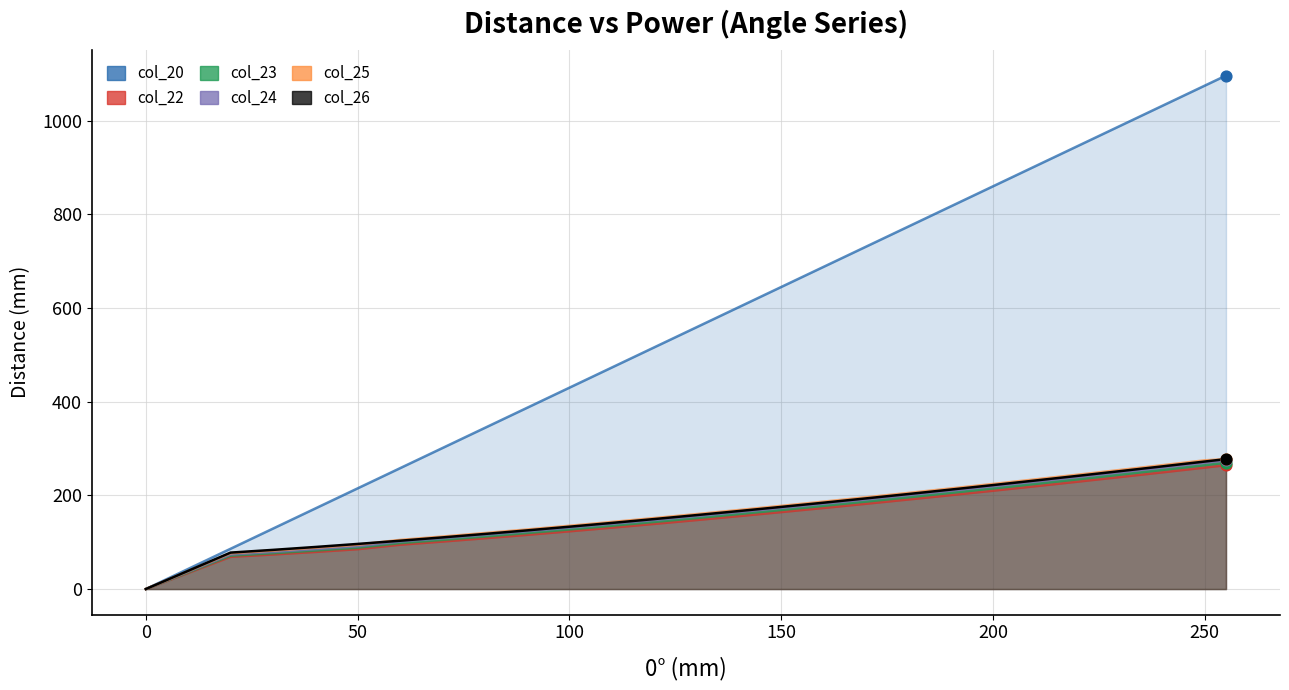

Is the value of col_26 at 0 greater than the value of col_20 at 250?

No